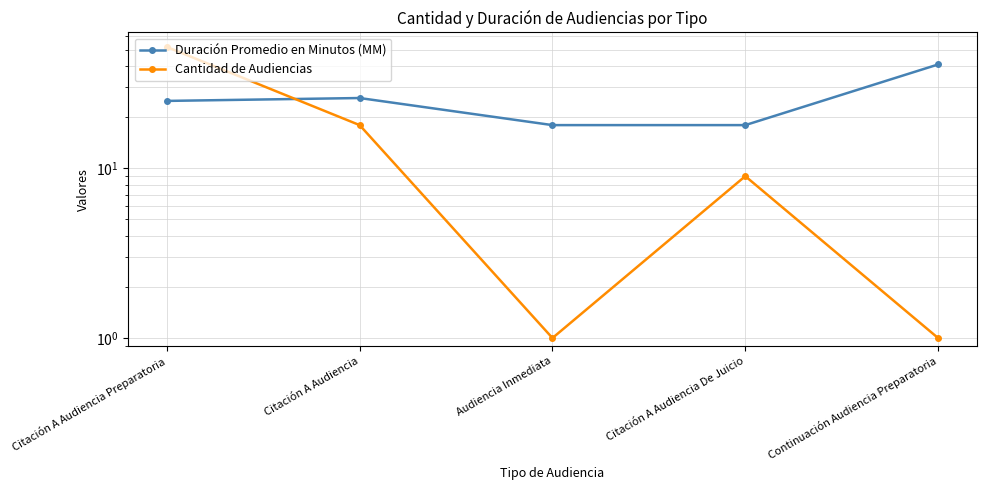

At which category is the sum across all series the highest?

Citación A Audiencia Preparatoria